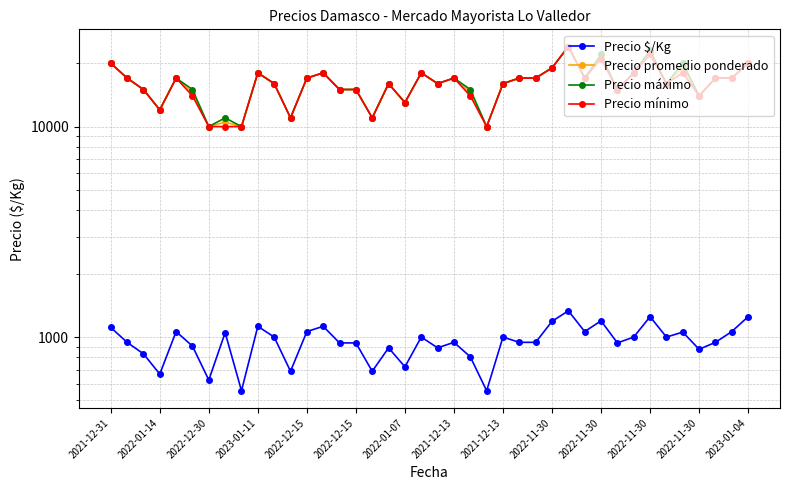

What is the lowest value of the Precio promedio ponderado series?

10000